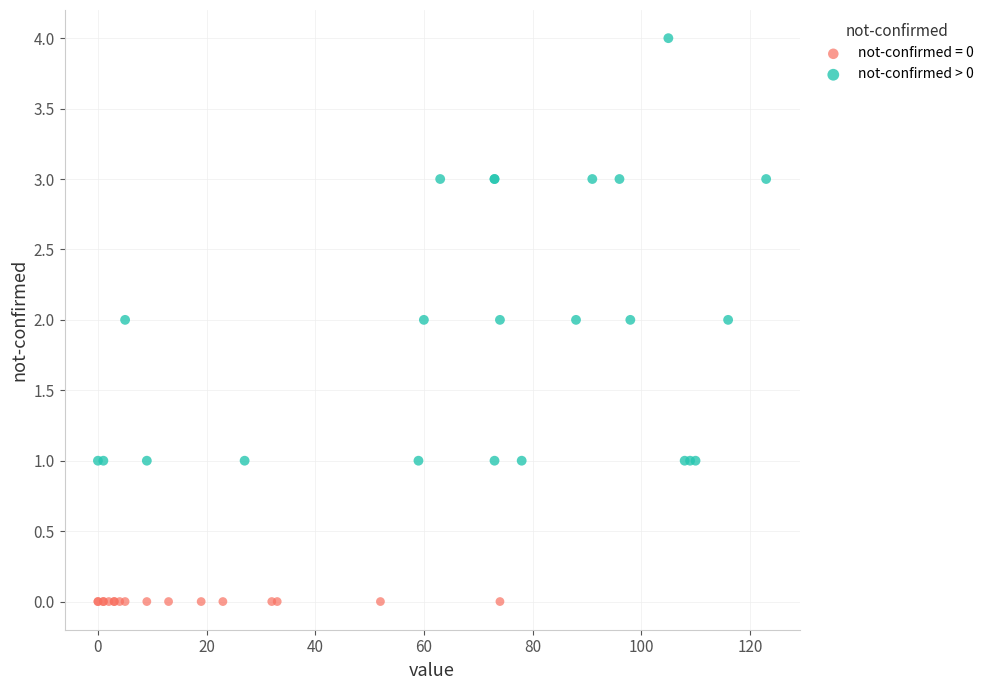

Which series reaches the maximum Y coordinate?

not-confirmed > 0